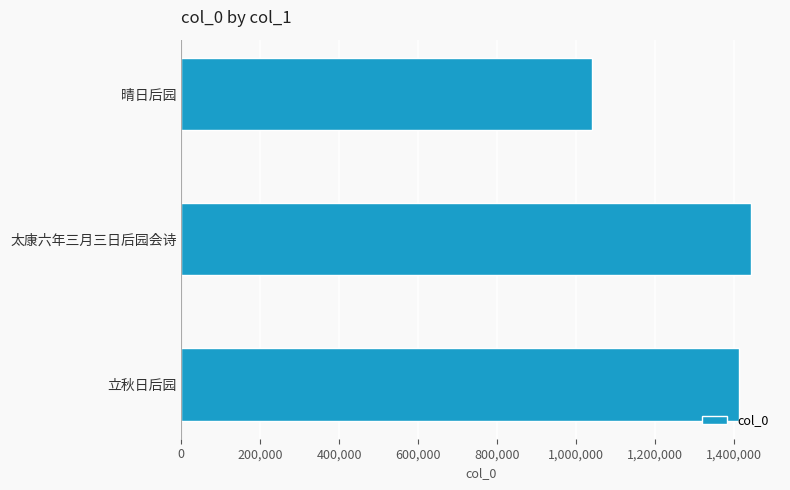

What is the maximum value shown in the chart?

1444753